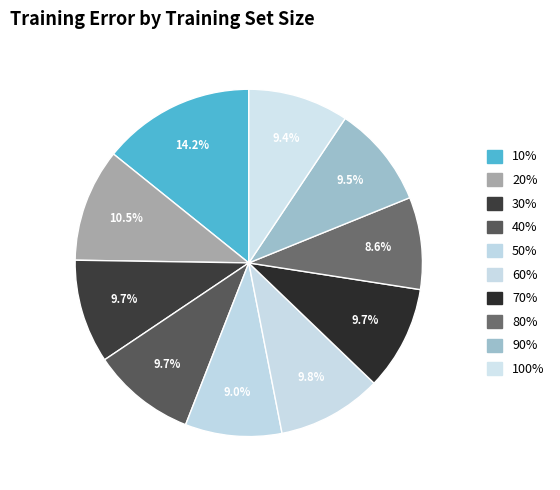

The 80% slice represents 1% of the pie. True or false?

False